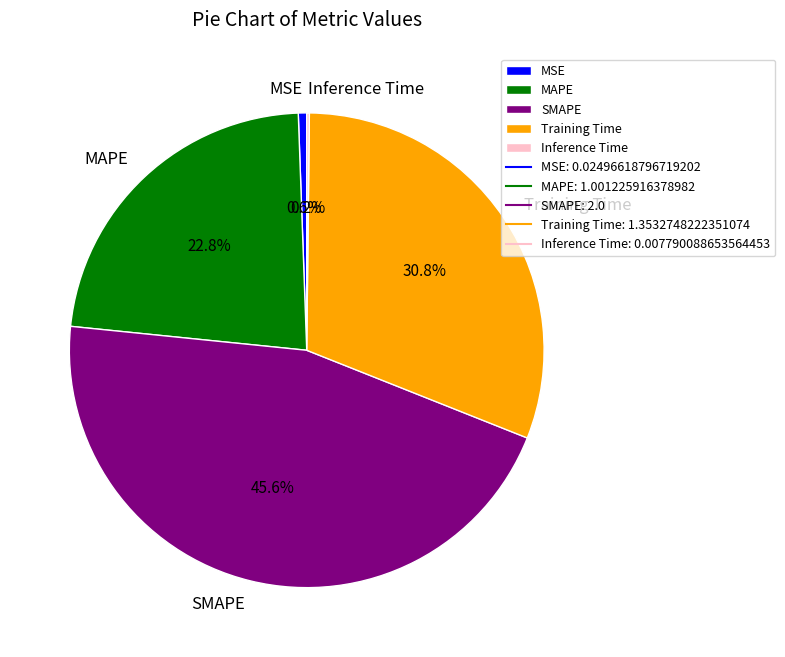

To the nearest percent, what is the difference between the SMAPE and MSE slice percentages?

45%